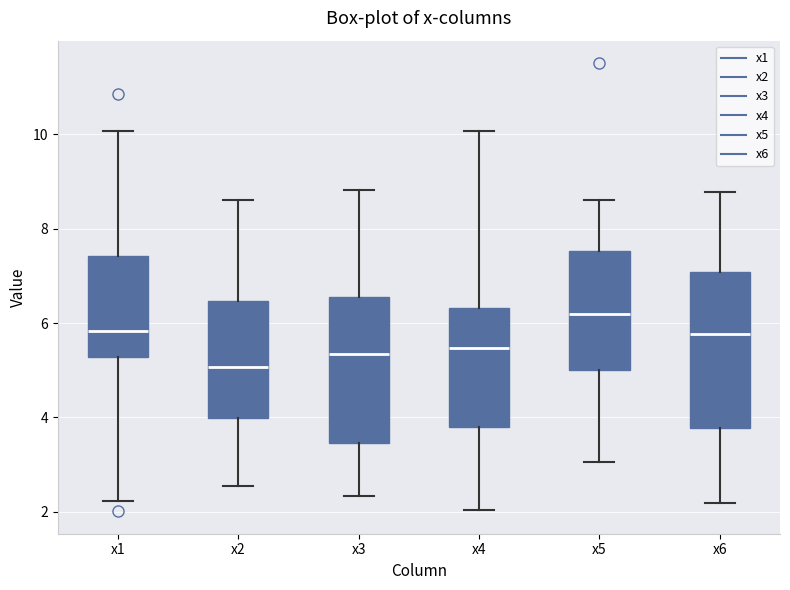

Which box has the lowest median line?

x2